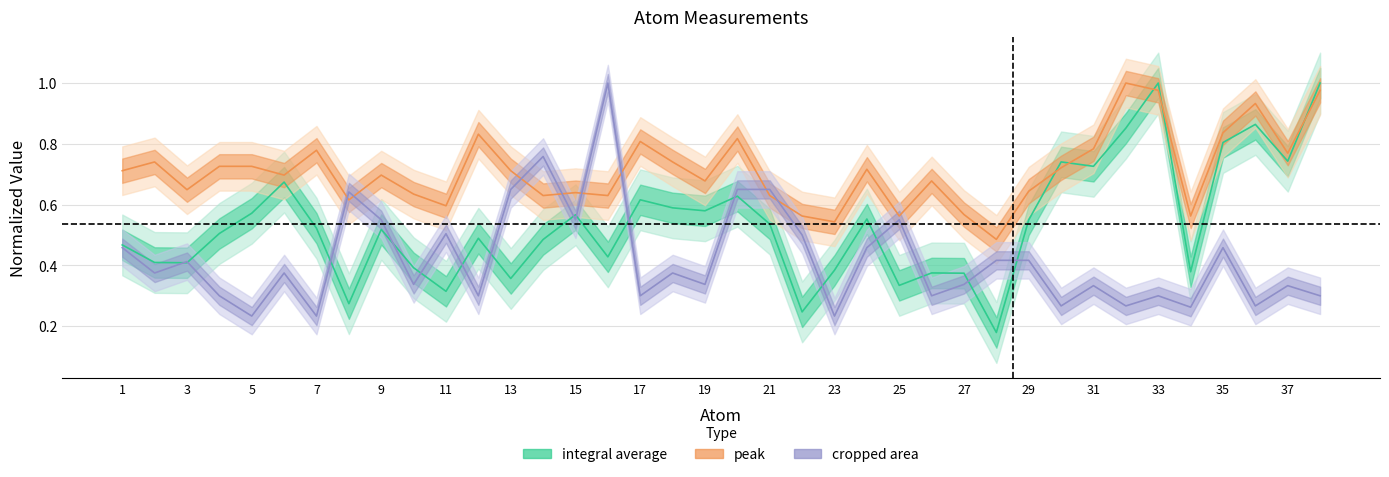

What are all the series names shown in the legend?

integral average, peak, cropped area